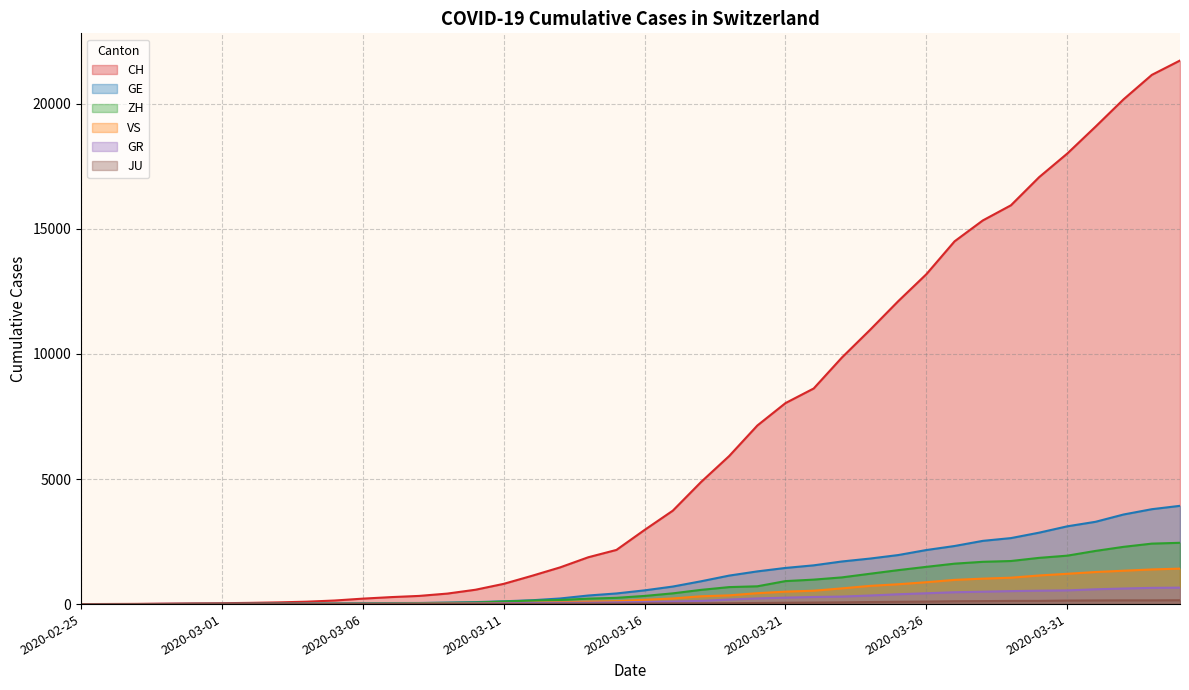

What is the maximum value shown in the chart?

21728